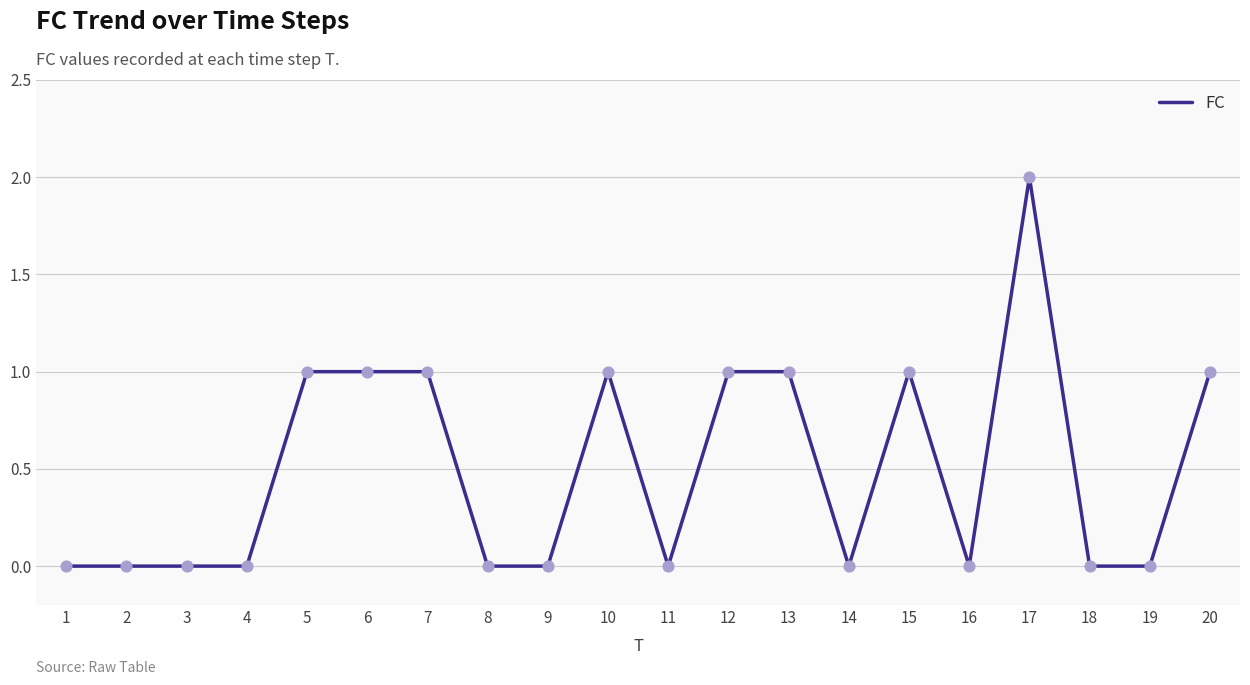

What is the change in value from 4 to 10?

+1